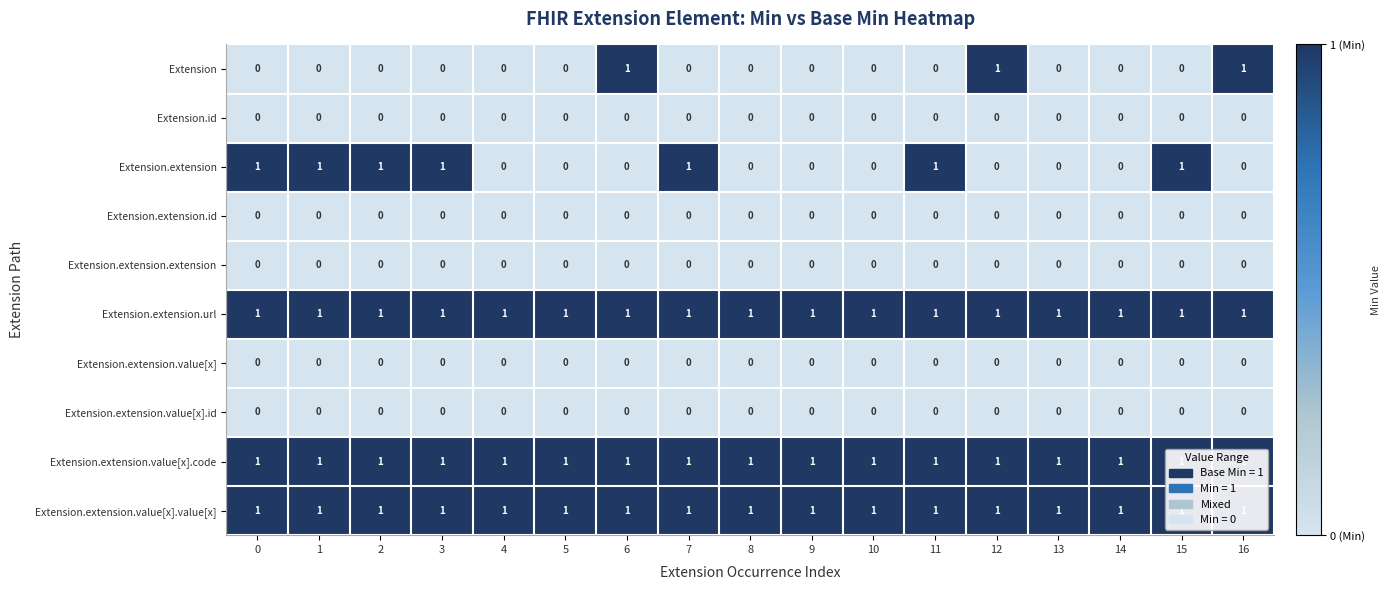

Is it true that Extension.extension equals 1 at 0?

True